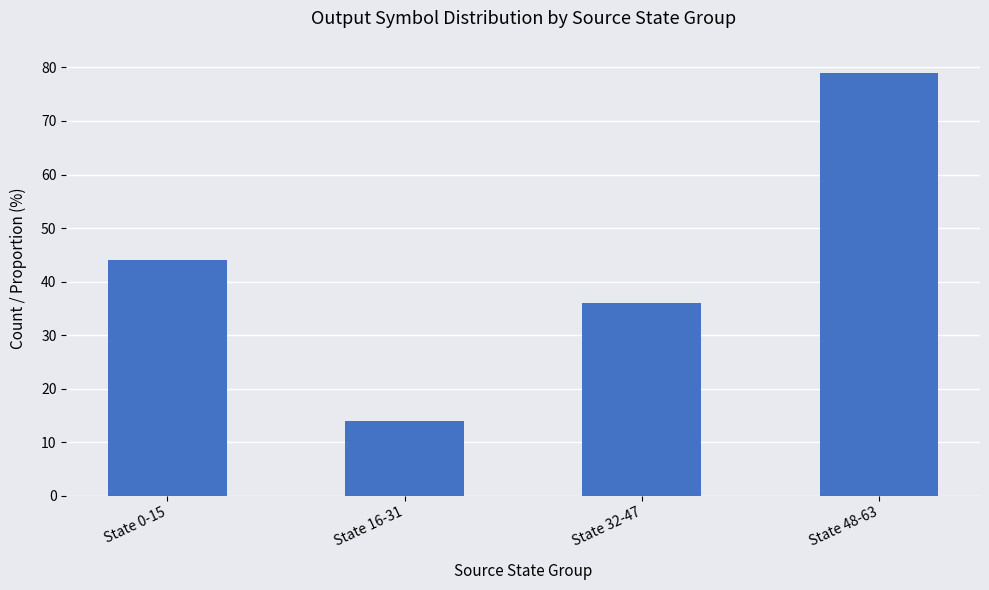

Is it true that the value at State 32-47 is 51?

False